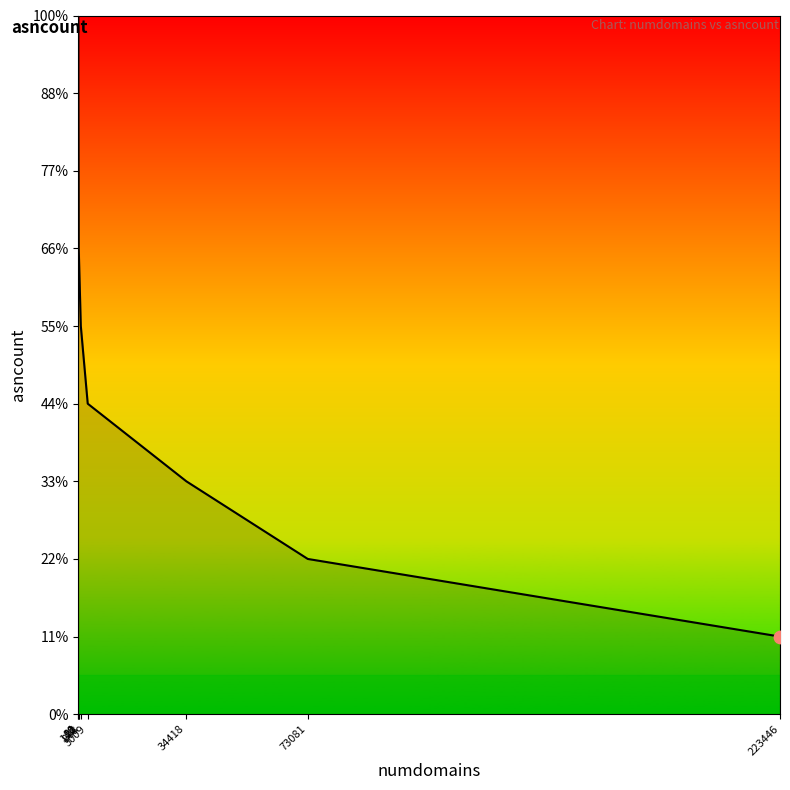

Approximately how many times larger is the value at 808 compared to 3009?

1.2